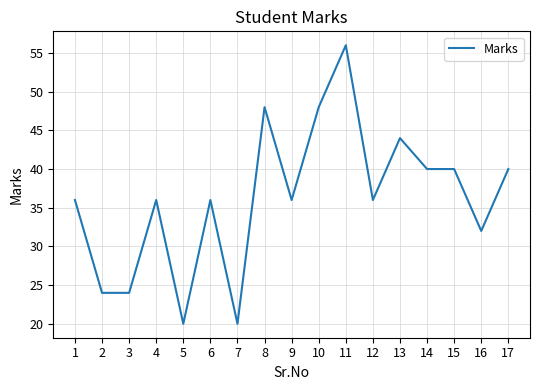

The value at 12 is 36. True or false?

True